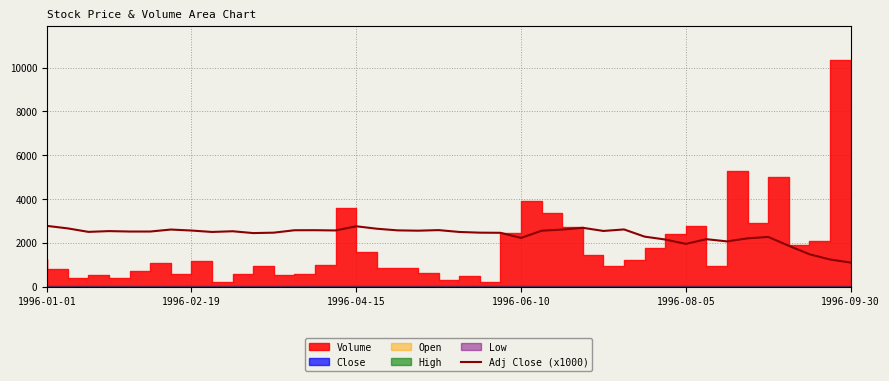

What is the minimum value for Adj Close (x1000)?

1096.5